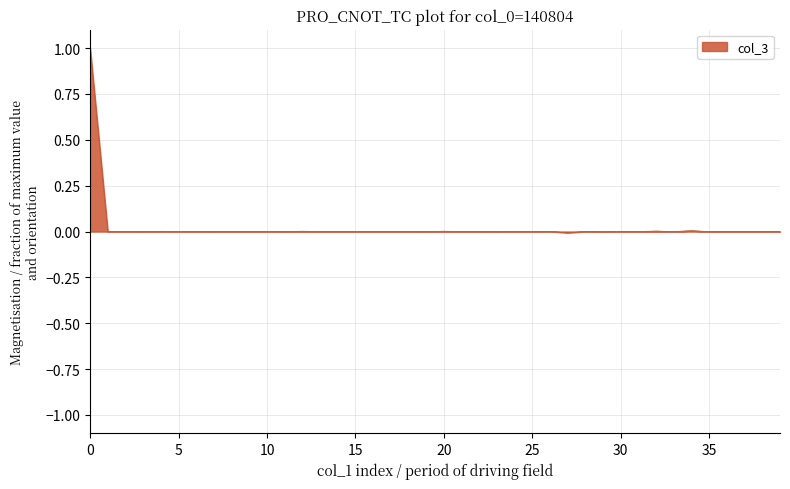

What is the greatest value displayed?

1.0